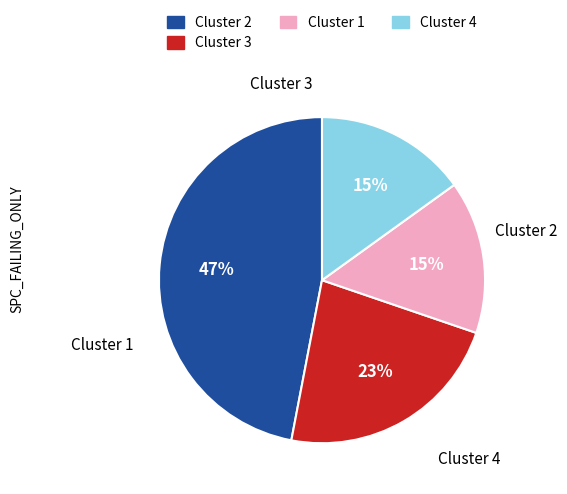

Is it true that Cluster 2 is 36% of the pie?

False